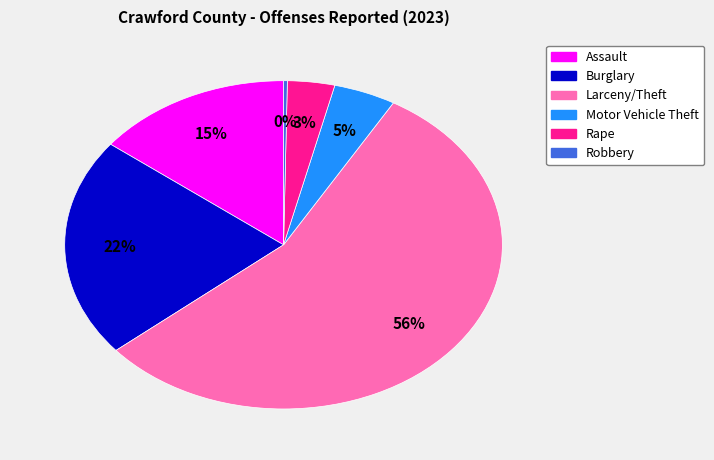

Between Assault and Robbery, which is larger?

Assault